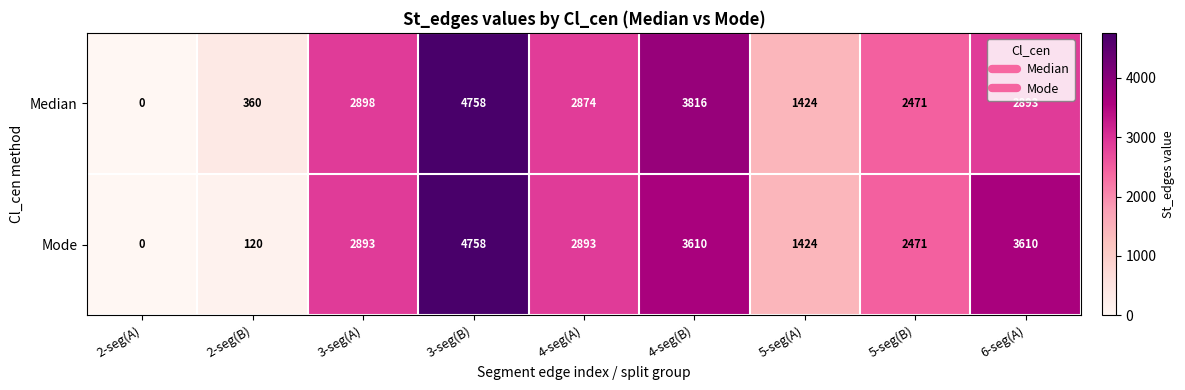

True or false: Median has a value of 2874 at 4-seg(A).

True